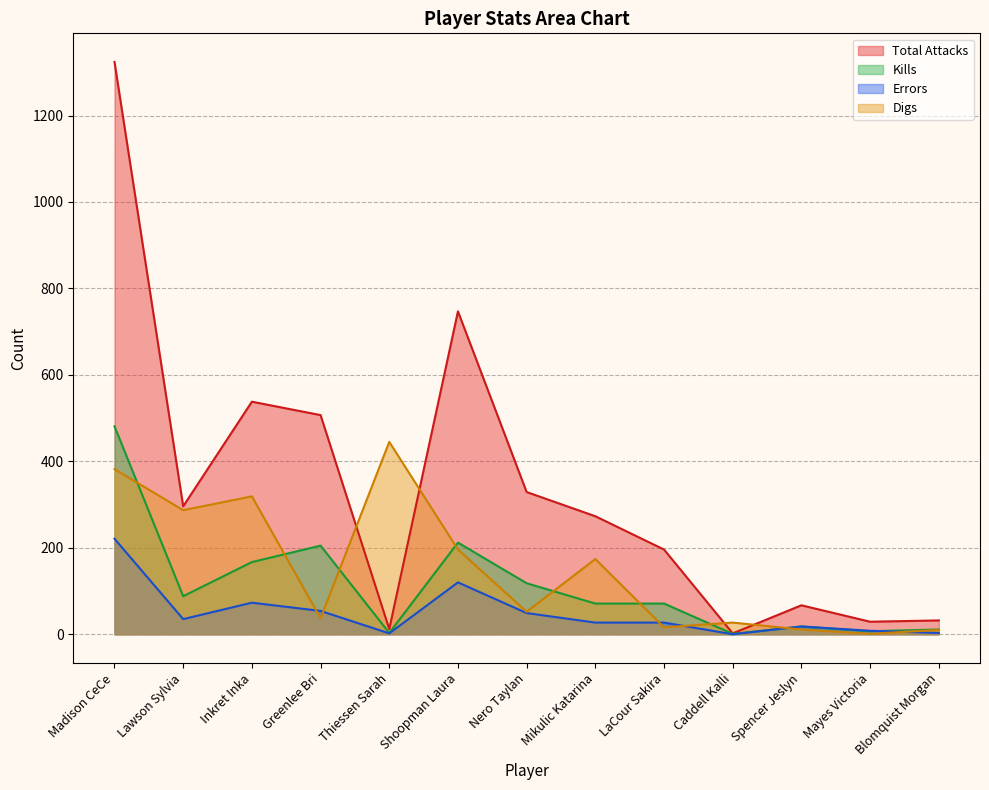

What is the difference between the second highest and second lowest values in the Errors series?

118